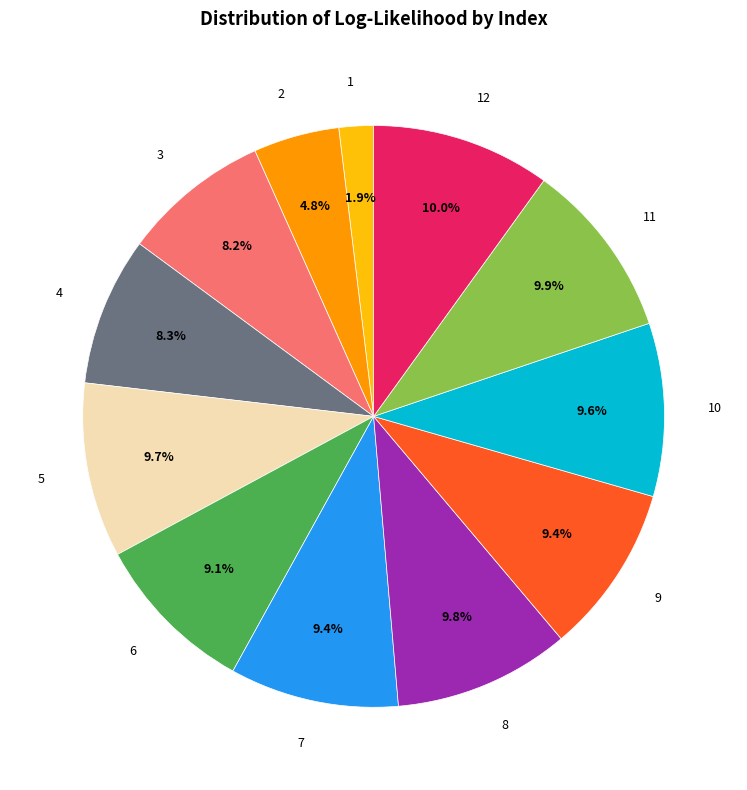

Approximately how many times larger is the value at 7 compared to 4?

1.1